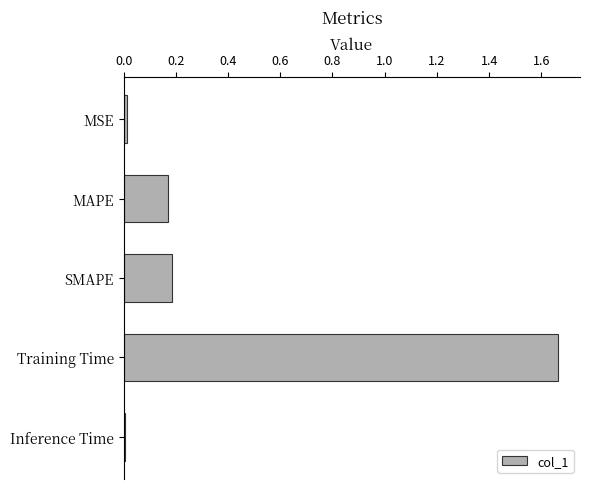

What is the difference between the values at Training Time and MAPE?

1.5